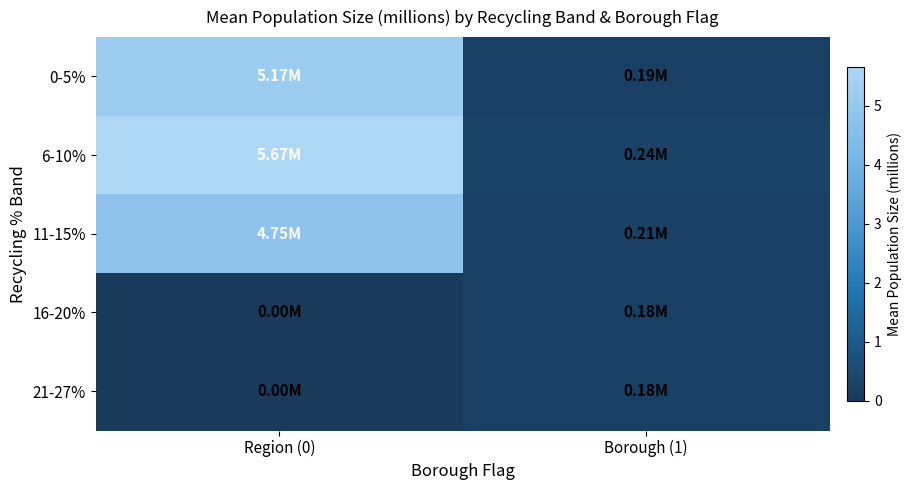

What is the spread (max minus min) of values at Borough (1)?

0.1